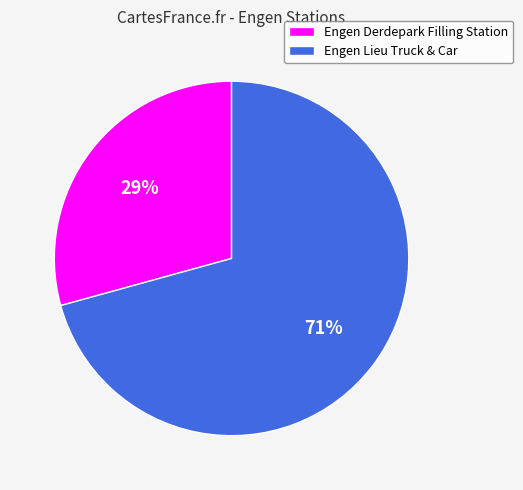

Between Engen Derdepark Filling Station and Engen Lieu Truck & Car, which is larger?

Engen Lieu Truck & Car